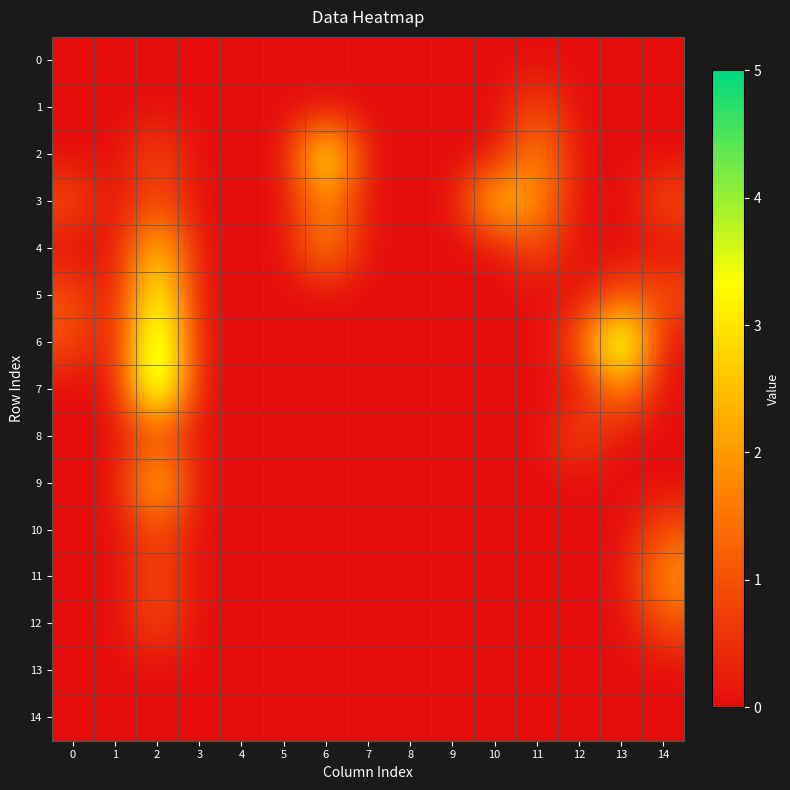

Reading left to right, extract all data points from this chart.

0: 0=0	1=0	2=0	3=0	4=0	5=0	6=0	7=0	8=0	9=0	10=0	11=0	12=0	13=0	14=0
1: 0=0	1=0	2=0	3=0	4=0	5=0	6=0	7=0	8=0	9=0	10=0	11=1	12=0	13=0	14=0
2: 0=0	1=0	2=1	3=0	4=0	5=0	6=4	7=0	8=0	9=0	10=0	11=2	12=0	13=0	14=0
3: 0=1	1=0	2=1	3=0	4=0	5=0	6=2	7=0	8=0	9=0	10=3	11=2	12=0	13=0	14=1
4: 0=0	1=0	2=3	3=0	4=0	5=0	6=2	7=0	8=0	9=0	10=0	11=1	12=0	13=0	14=0
5: 0=1	1=0	2=4	3=0	4=0	5=0	6=0	7=0	8=0	9=0	10=0	11=0	12=0	13=1	14=1
6: 0=1	1=0	2=5	3=0	4=0	5=0	6=0	7=0	8=0	9=0	10=0	11=0	12=1	13=5	14=0
7: 0=0	1=0	2=5	3=0	4=0	5=0	6=0	7=0	8=0	9=0	10=0	11=0	12=0	13=2	14=0
8: 0=0	1=0	2=1	3=0	4=0	5=0	6=0	7=0	8=0	9=0	10=0	11=0	12=1	13=0	14=0
9: 0=0	1=0	2=3	3=0	4=0	5=0	6=0	7=0	8=0	9=0	10=0	11=0	12=0	13=0	14=0
10: 0=0	1=0	2=1	3=0	4=0	5=0	6=0	7=0	8=0	9=0	10=0	11=0	12=0	13=0	14=1
11: 0=0	1=0	2=1	3=0	4=0	5=0	6=0	7=0	8=0	9=0	10=0	11=0	12=0	13=0	14=2
12: 0=0	1=0	2=1	3=0	4=0	5=0	6=0	7=0	8=0	9=0	10=0	11=0	12=0	13=0	14=1
13: 0=0	1=0	2=0	3=0	4=0	5=0	6=0	7=0	8=0	9=0	10=0	11=0	12=0	13=0	14=0
14: 0=0	1=0	2=0	3=0	4=0	5=0	6=0	7=0	8=0	9=0	10=0	11=0	12=0	13=0	14=0